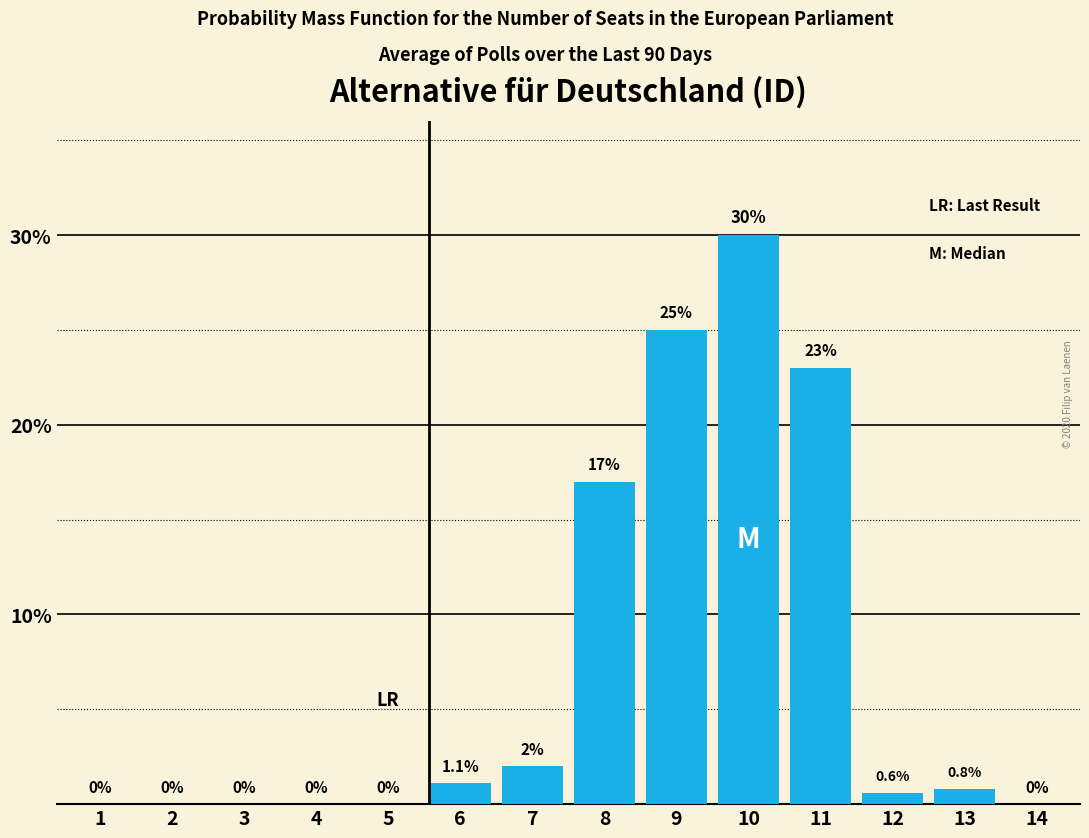

Reading left to right, what are all the values shown in this chart?

1=0.0	2=0.0	3=0.0	4=0.0	5=0.0	6=1.1	7=2.0	8=17.0	9=25.0	10=30.0	11=23.0	12=0.6	13=0.8	14=0.0